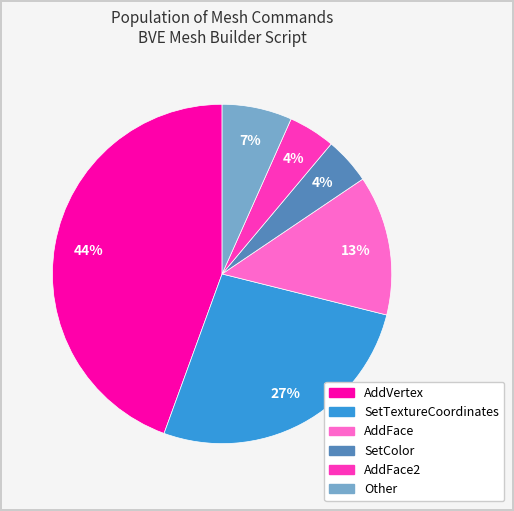

Is there a majority slice in this chart?

No